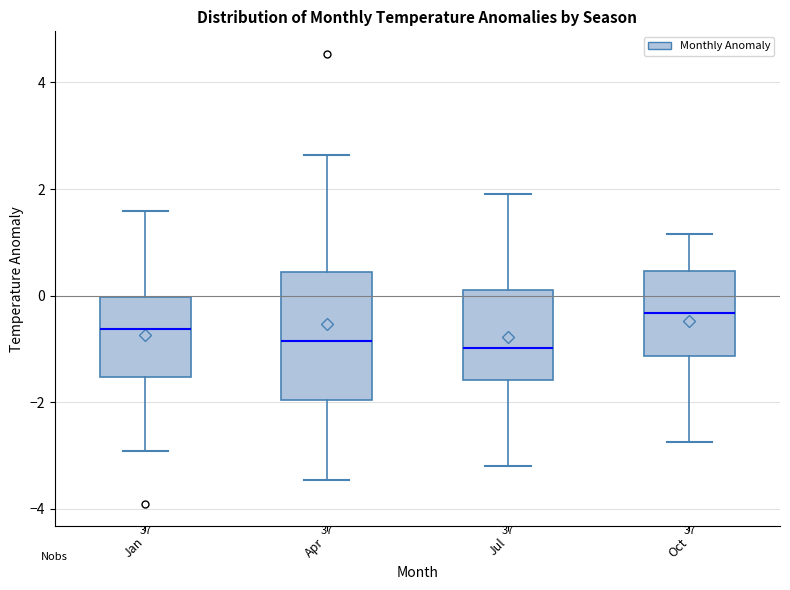

Reading left to right, transcribe this box plot: for each box, give where its median line is, the range the box spans, and where its two whiskers end, as read against the y-axis. The values are not printed on the chart, so give them approximately, as read against the axis.

Jan: median -0.6, box -1.6 to 0.0, whiskers -3.0 to 1.6
Apr: median -0.8, box -2.0 to 0.4, whiskers -3.4 to 2.6
Jul: median -1.0, box -1.6 to 0.2, whiskers -3.2 to 2.0
Oct: median -0.4, box -1.2 to 0.4, whiskers -2.8 to 1.2